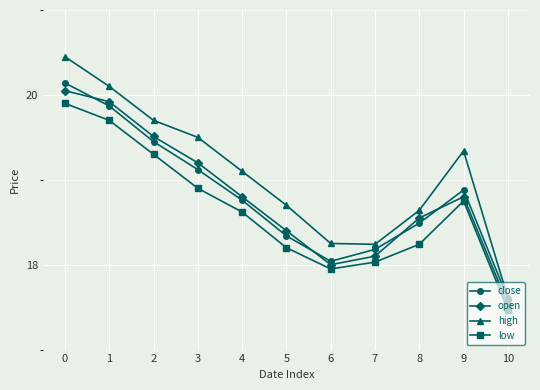

Which series has the largest range (max minus min)?

high